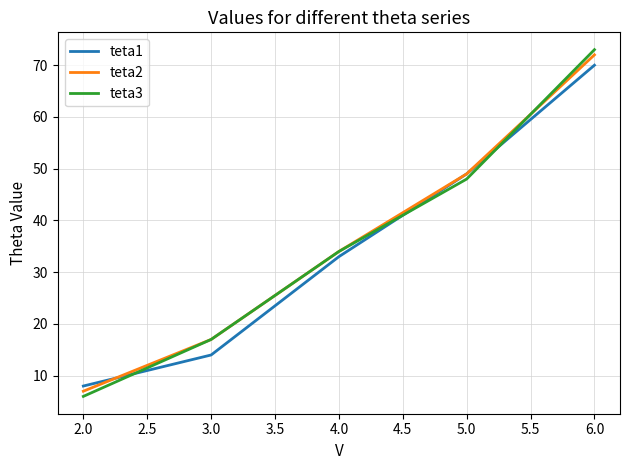

Which series changed the most between 2.0 and 3.0?

teta3